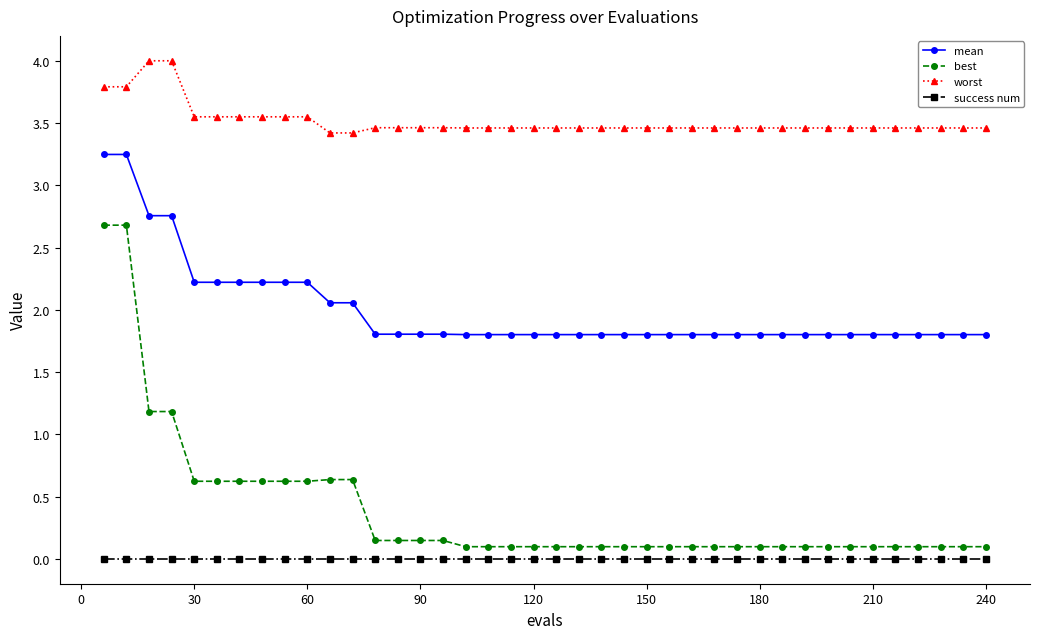

True or false: mean and best cross at least once.

False